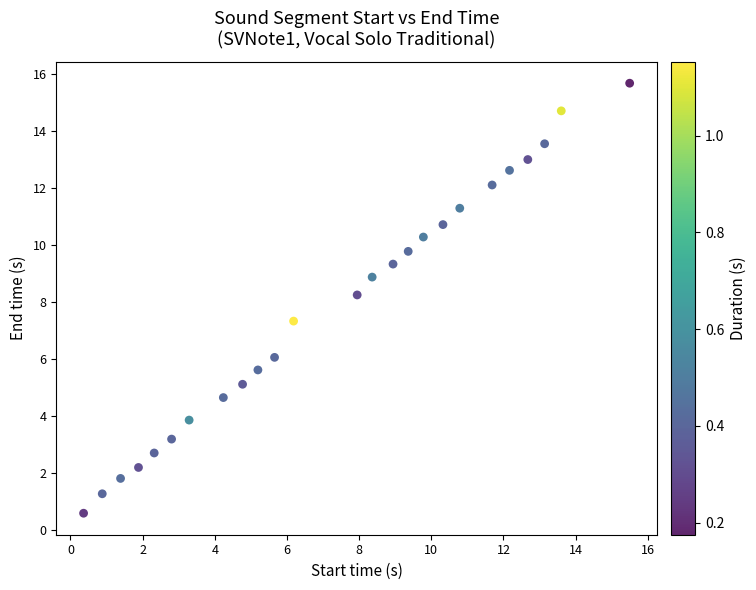

What is the range of X values (max minus min)?

15.1